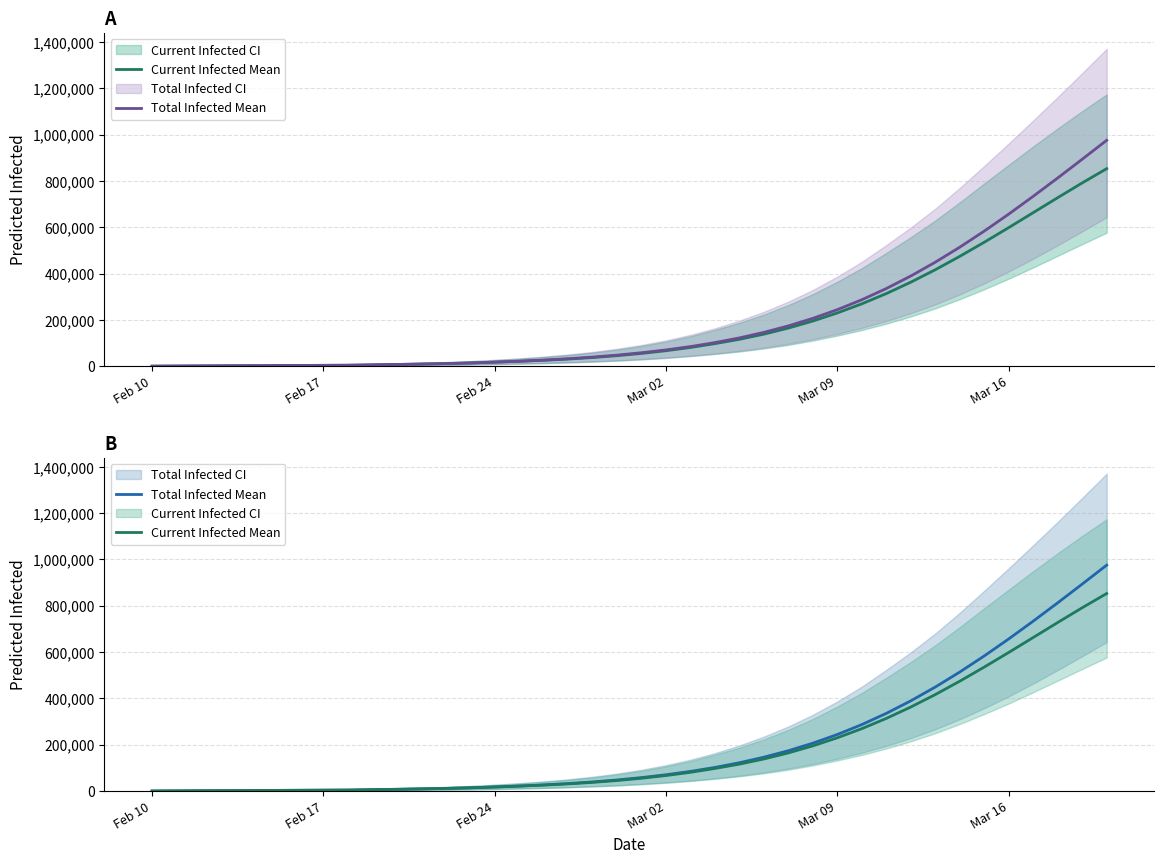

True or false: Current Infected Mean and Total Infected Mean cross at least once.

False